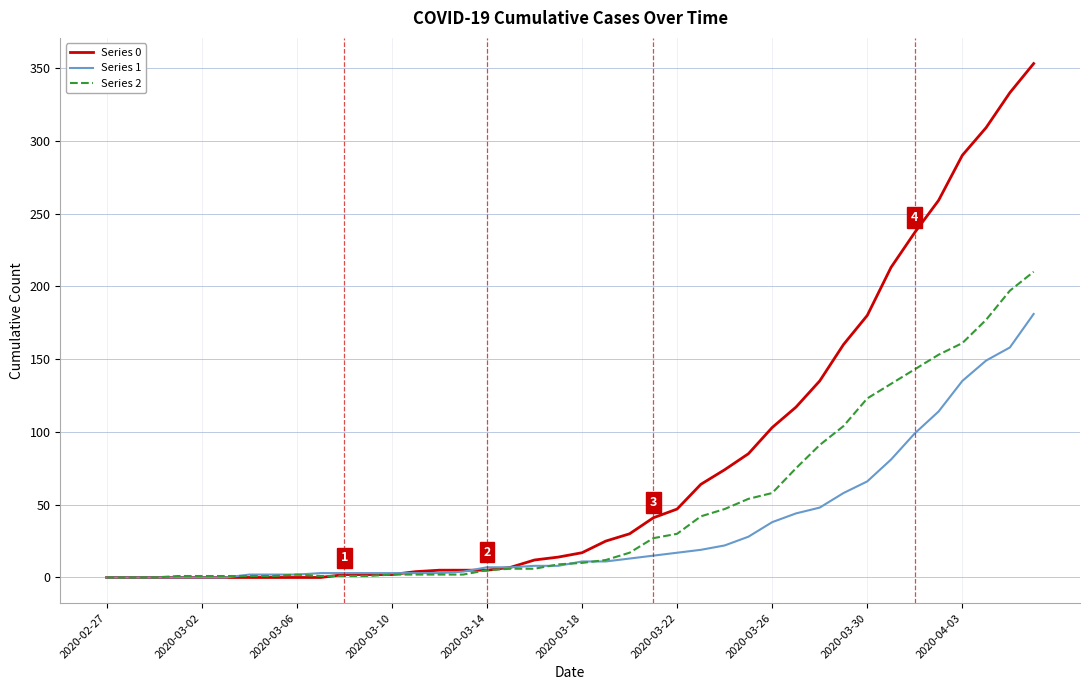

Which series has the widest spread of values?

Series 0